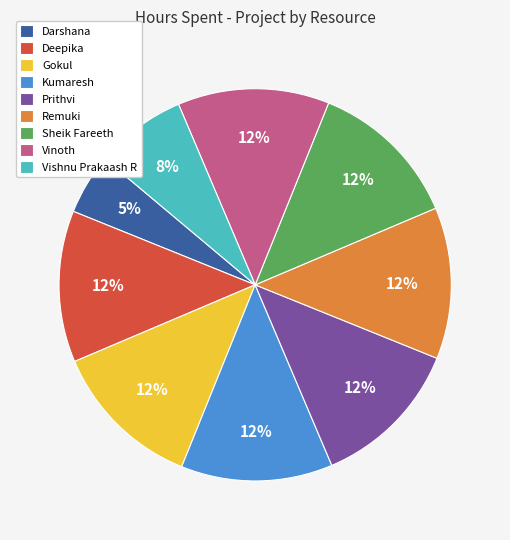

Is the sum of Sheik Fareeth and Remuki greater than half?

No